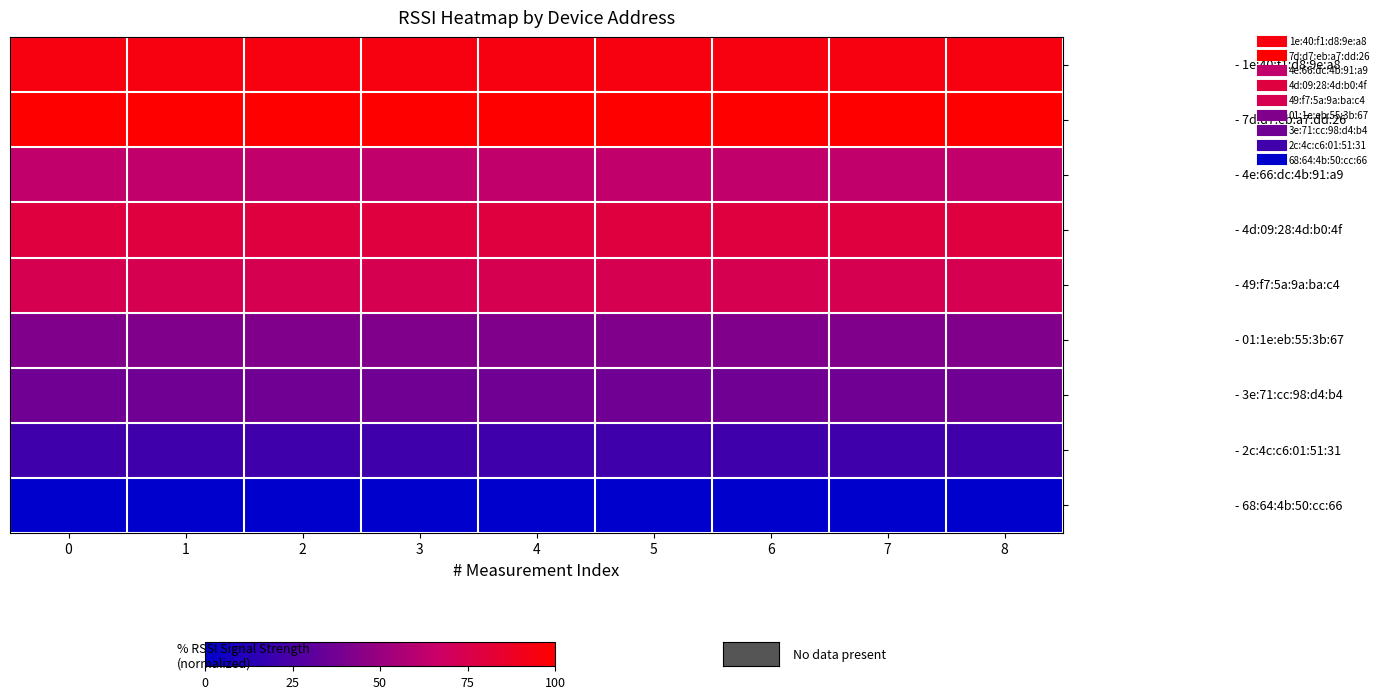

Reading left to right, what are all the values shown in this chart?

- 1e:40:f1:d8:9e:a8: 0=94.7	1=94.7	2=94.7	3=94.7	4=94.7	5=94.7	6=94.7	7=94.7	8=94.7
- 7d:d7:eb:a7:dd:26: 0=100.0	1=100.0	2=100.0	3=100.0	4=100.0	5=100.0	6=100.0	7=100.0	8=100.0
- 4e:66:dc:4b:91:a9: 0=63.2	1=63.2	2=63.2	3=63.2	4=63.2	5=63.2	6=63.2	7=63.2	8=63.2
- 4d:09:28:4d:b0:4f: 0=78.9	1=78.9	2=78.9	3=78.9	4=78.9	5=78.9	6=78.9	7=78.9	8=78.9
- 49:f7:5a:9a:ba:c4: 0=73.7	1=73.7	2=73.7	3=73.7	4=73.7	5=73.7	6=73.7	7=73.7	8=73.7
- 01:1e:eb:55:3b:67: 0=42.1	1=42.1	2=42.1	3=42.1	4=42.1	5=42.1	6=42.1	7=42.1	8=42.1
- 3e:71:cc:98:d4:b4: 0=36.8	1=36.8	2=36.8	3=36.8	4=36.8	5=36.8	6=36.8	7=36.8	8=36.8
- 2c:4c:c6:01:51:31: 0=21.1	1=21.1	2=21.1	3=21.1	4=21.1	5=21.1	6=21.1	7=21.1	8=21.1
- 68:64:4b:50:cc:66: 0=0.0	1=0.0	2=0.0	3=0.0	4=0.0	5=0.0	6=0.0	7=0.0	8=0.0